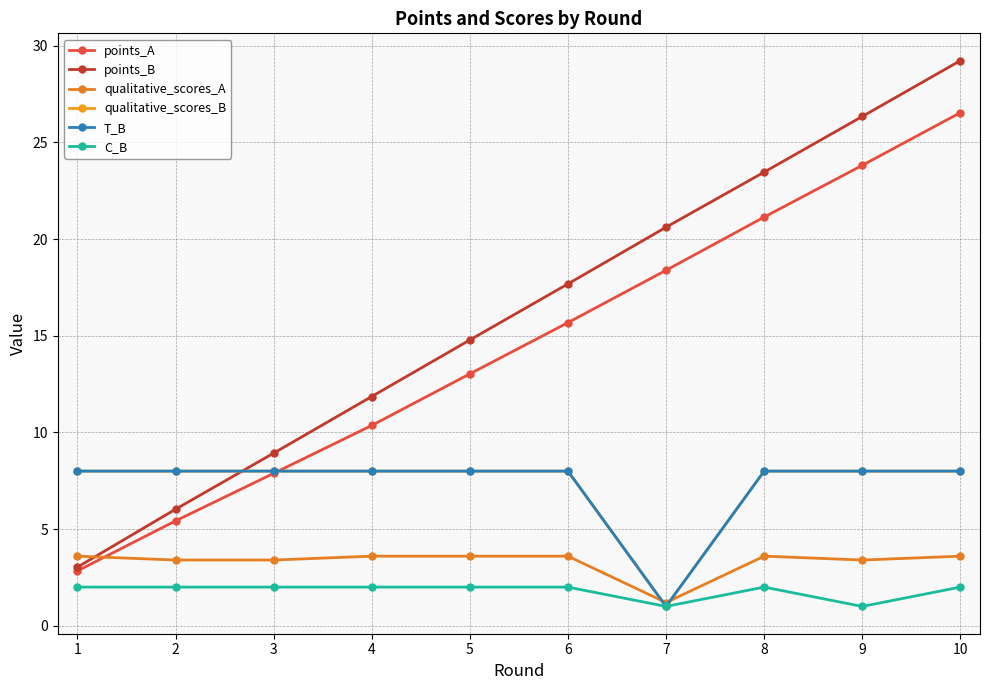

At which category is the sum across all series the highest?

10